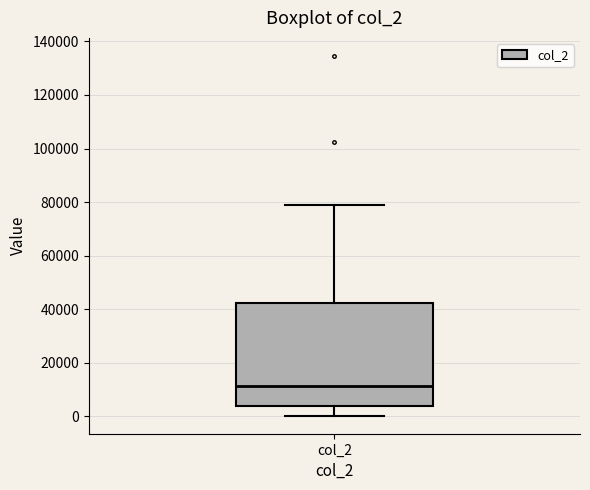

Transcribe this box plot: give where the median line is, the range the box spans, and where the two whiskers end, as read against the y-axis. The values are not printed on the chart, so give them approximately, as read against the axis.

median 12000, box 4000 to 42000, whiskers 0 to 78000